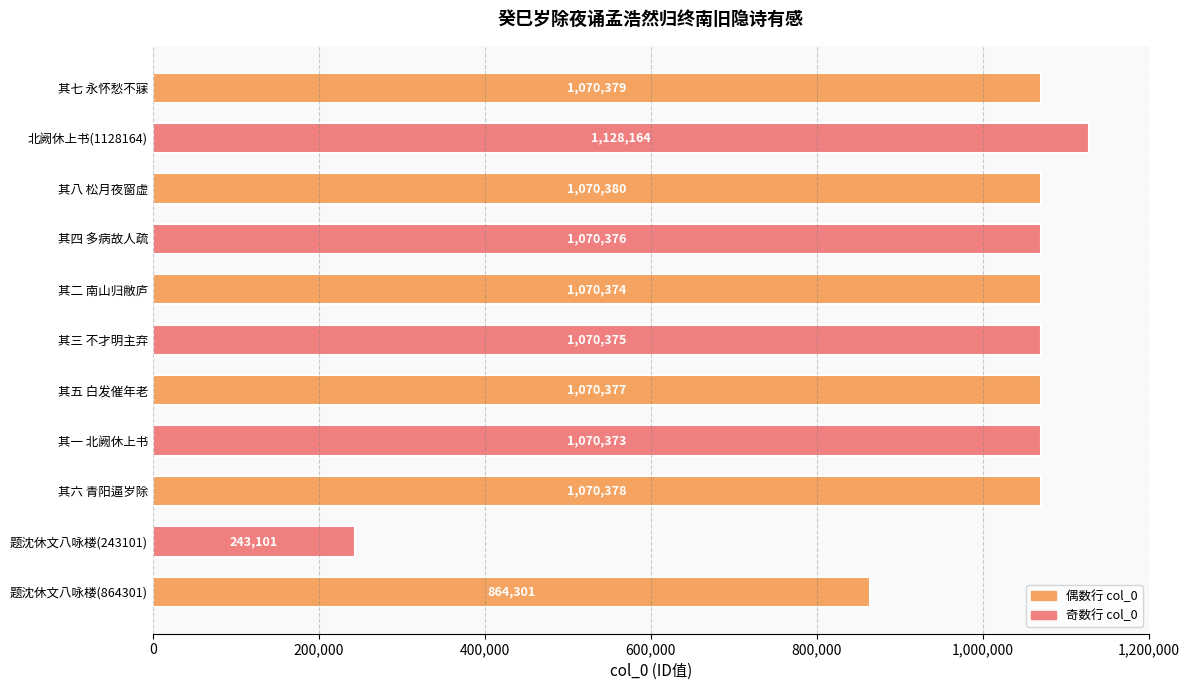

Approximately how many times larger is the value at 其一 北阙休上书 compared to 题沈休文八咏楼(864301)?

1.2